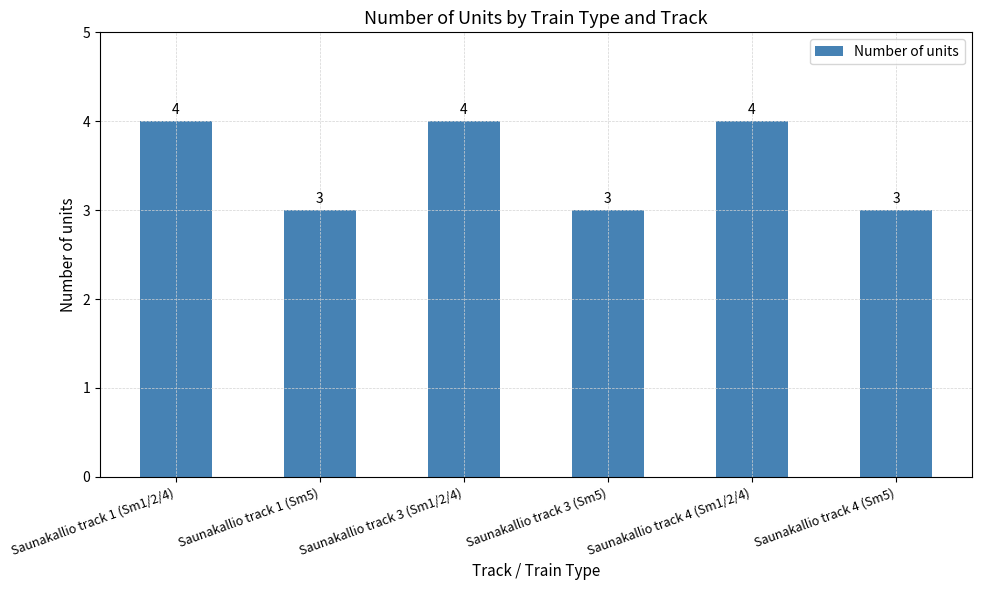

What is the ratio of the value at Saunakallio track 3 (Sm1/2/4) to the value at Saunakallio track 4 (Sm5)?

1.3